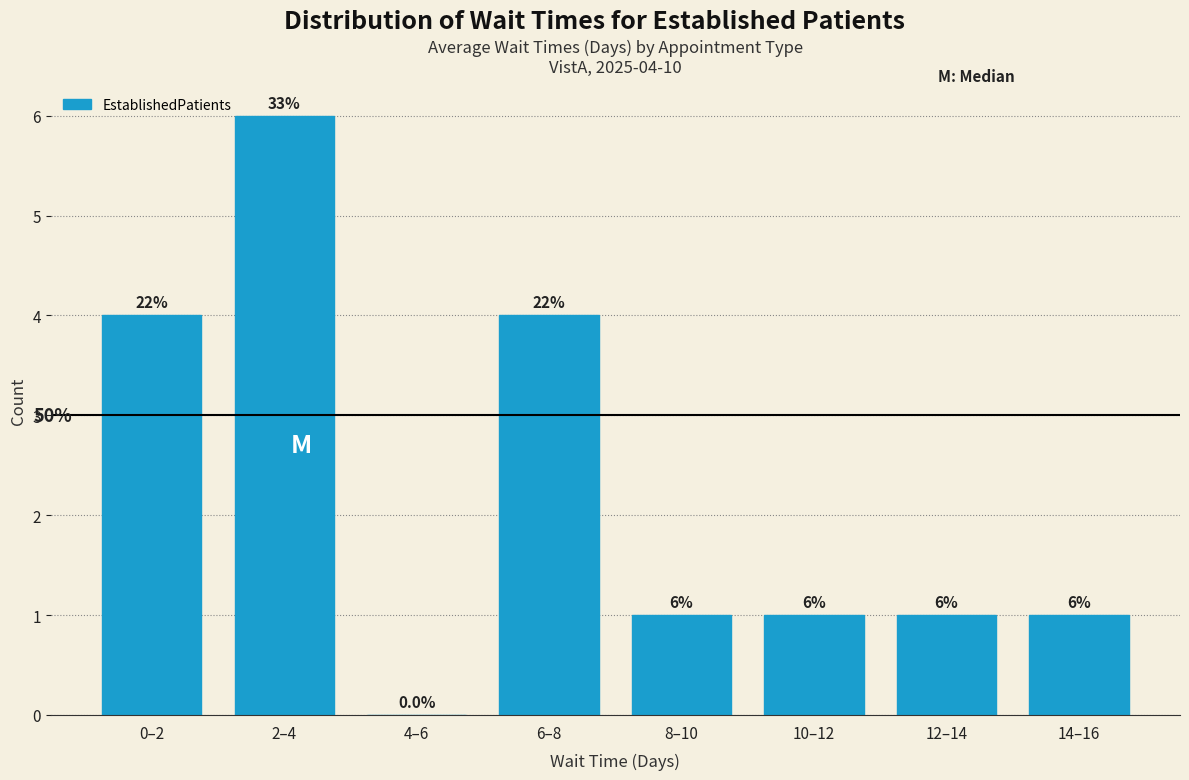

Reading left to right, list all the values displayed in this chart.

0–2=4	2–4=6	4–6=0	6–8=4	8–10=1	10–12=1	12–14=1	14–16=1